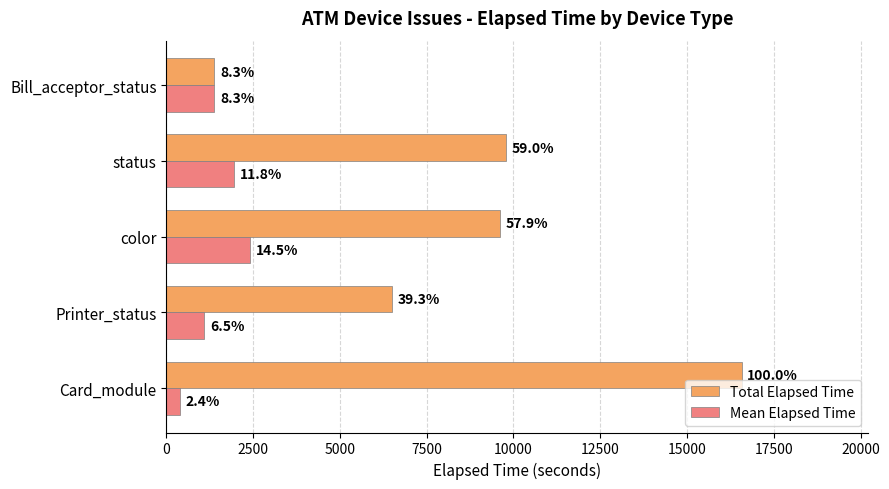

What are all the series names shown in the legend?

Total Elapsed Time, Mean Elapsed Time